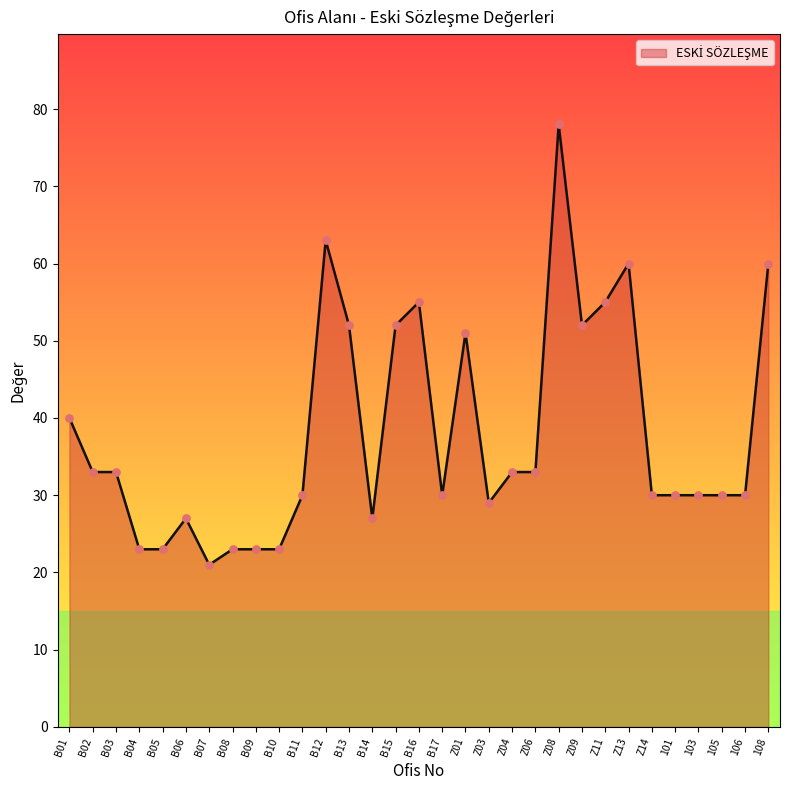

What is the ratio of the value at Z01 to the value at Z04?

1.5